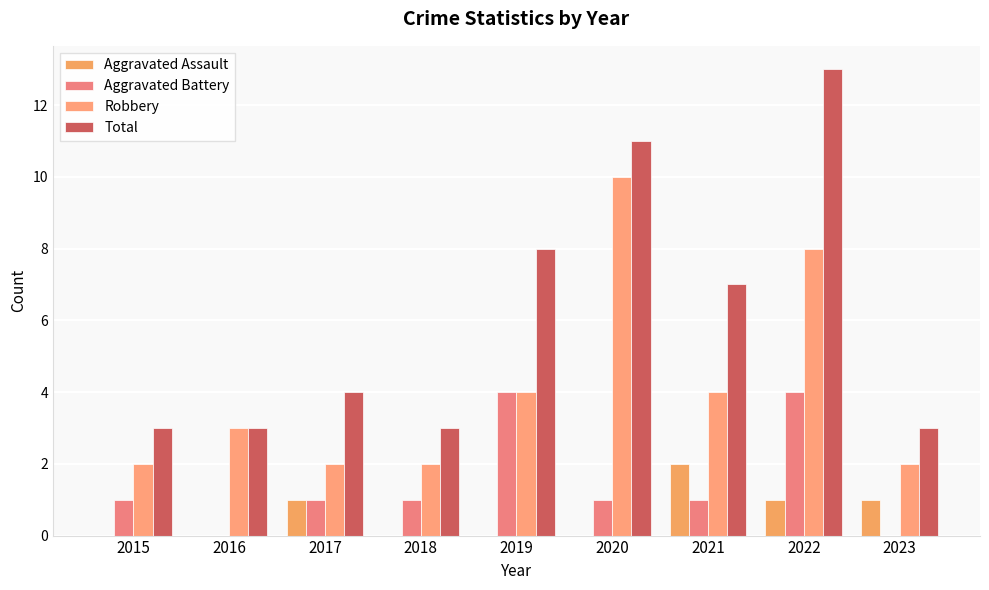

At 2020, list the series in order from largest to smallest.

Total, Robbery, Aggravated Battery, Aggravated Assault